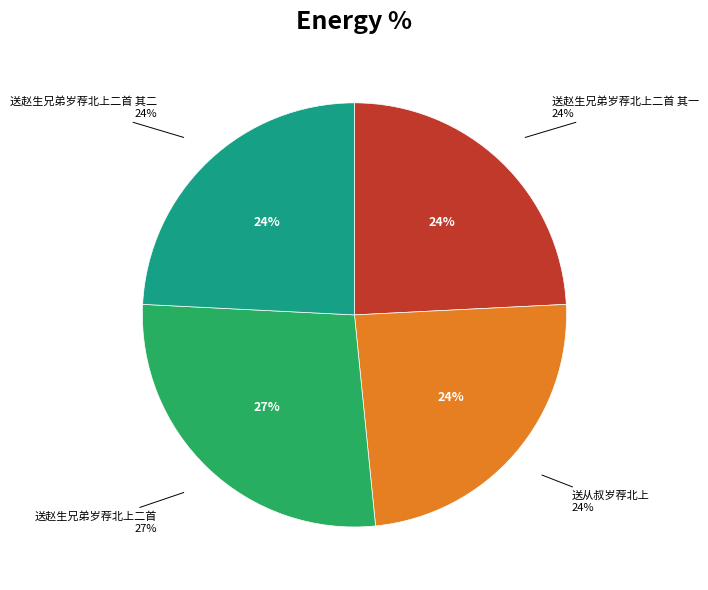

How many segments does this pie chart have?

4